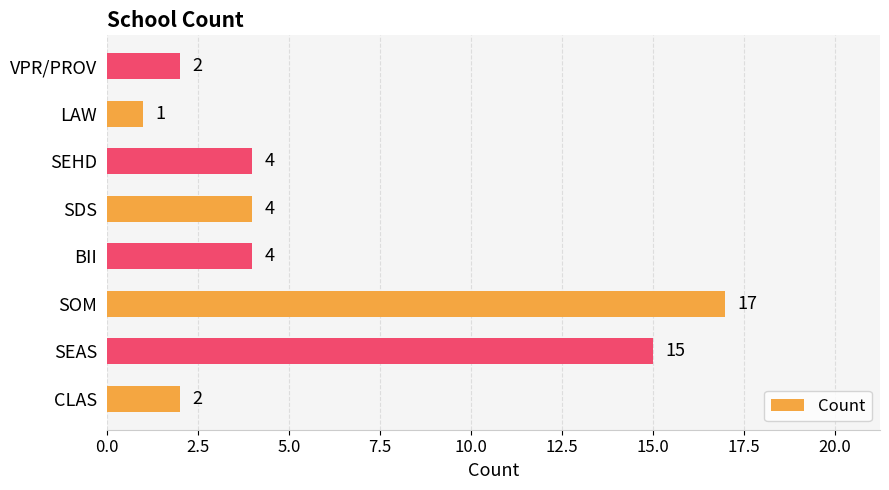

Which label corresponds to the smallest value in the chart?

LAW